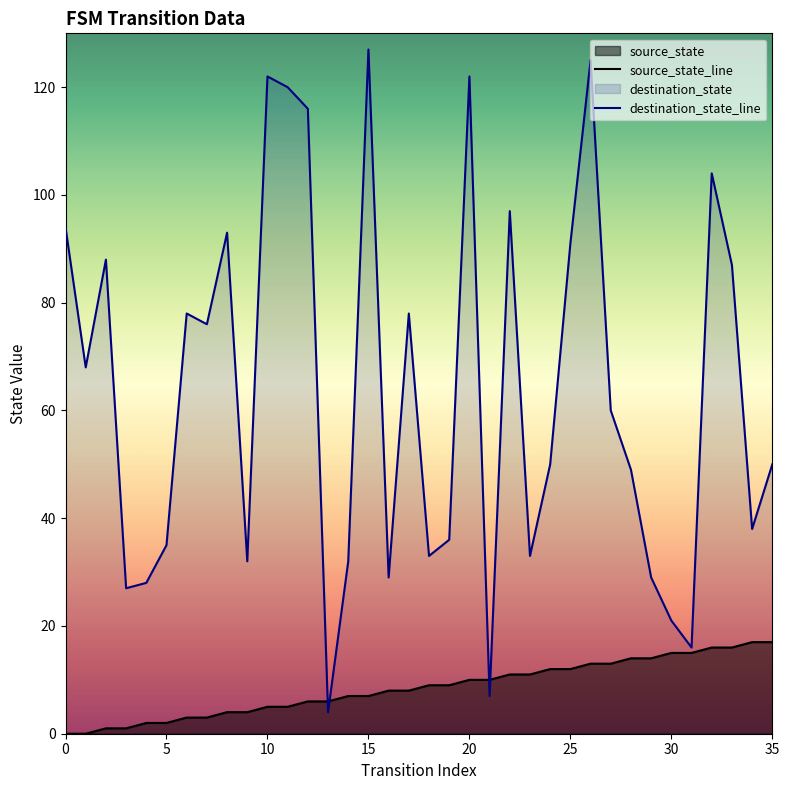

Rank the series at 20 from lowest to highest value.

source_state_line, destination_state_line